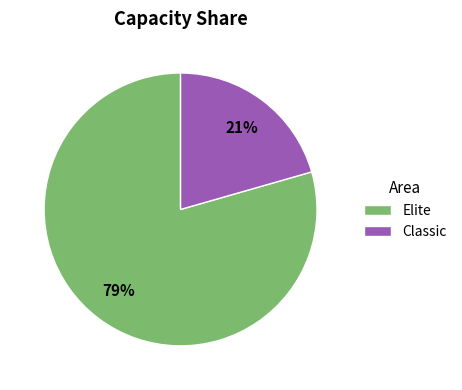

To the nearest percent, what is the average slice percentage?

50%